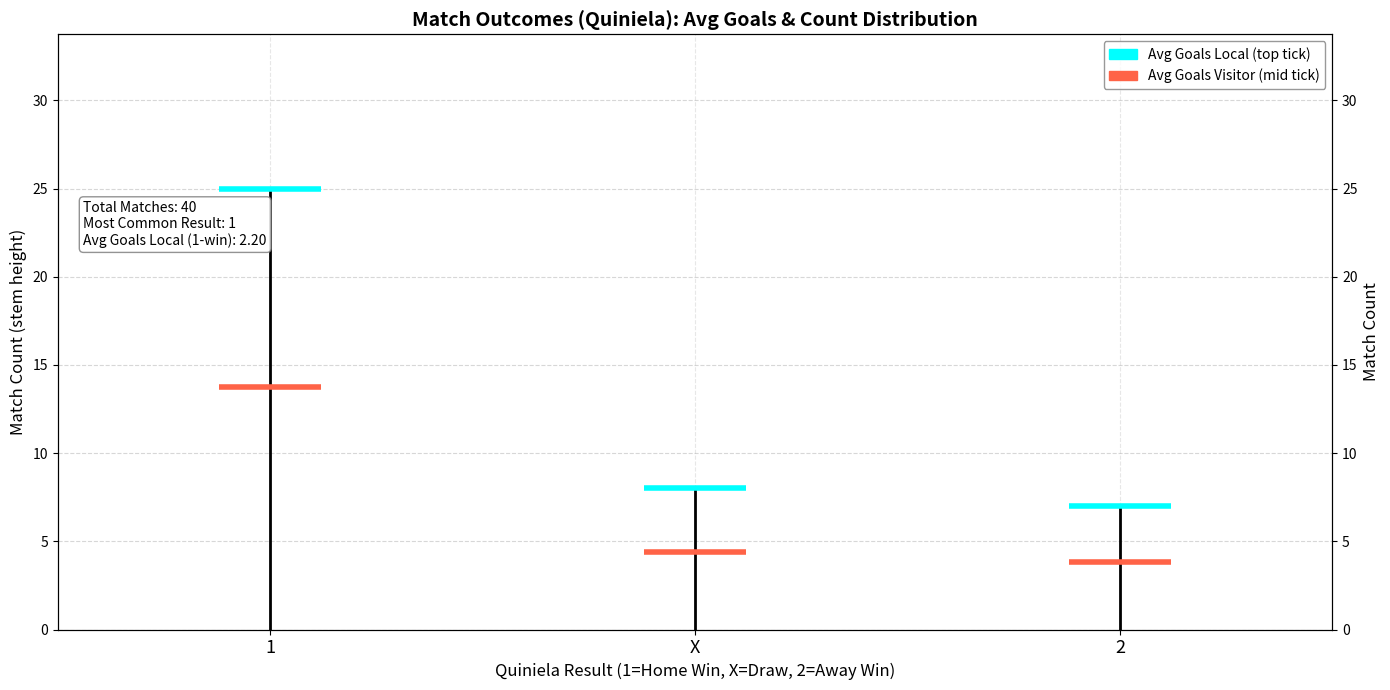

Reading left to right, transcribe all the data shown in this chart.

25	8	7